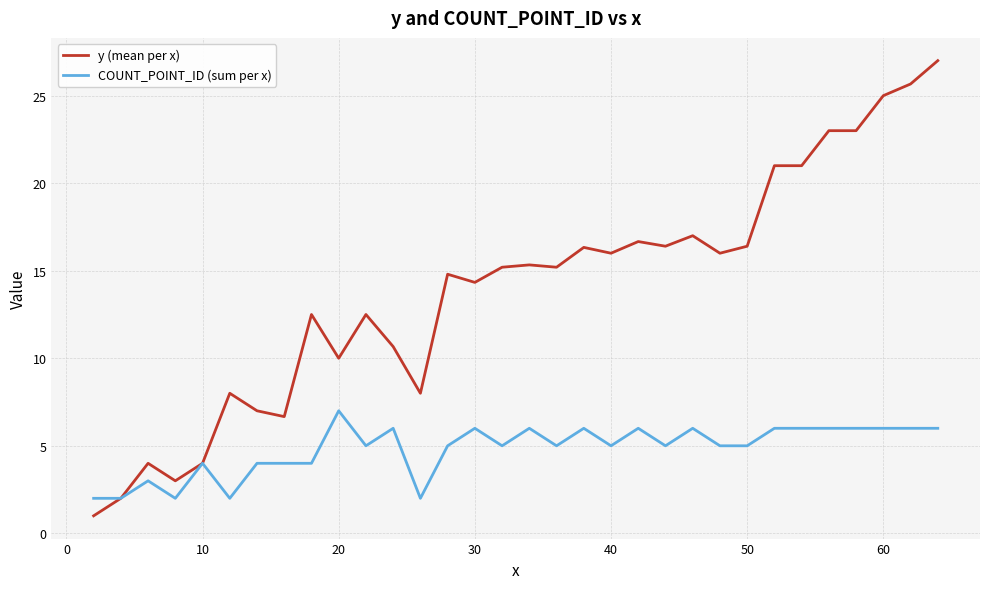

What is the smallest value displayed?

1.0